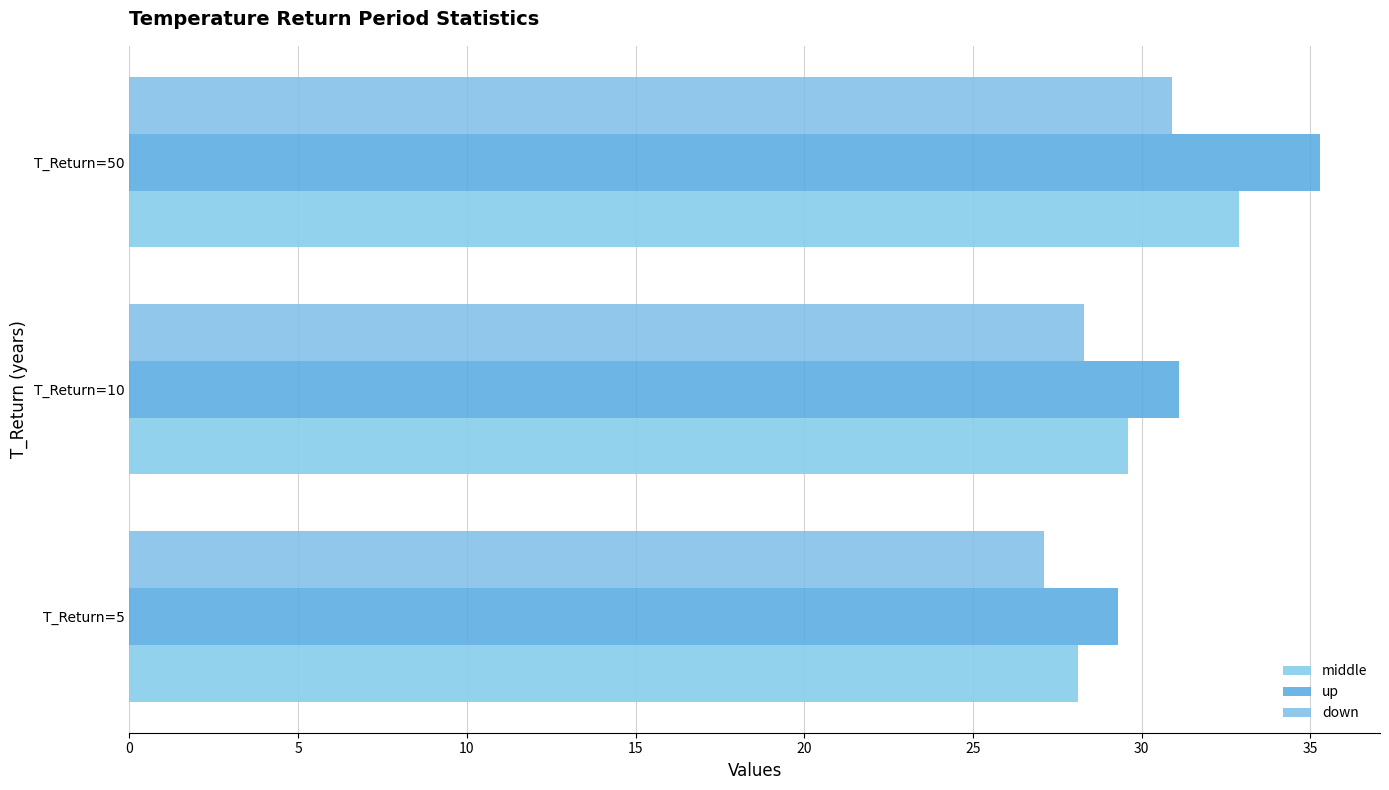

Where is down nearest to the value 29?

T_Return=10